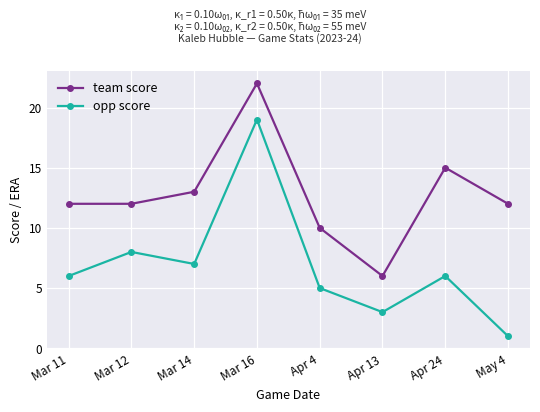

What value does the team score series have at Mar 14?

13